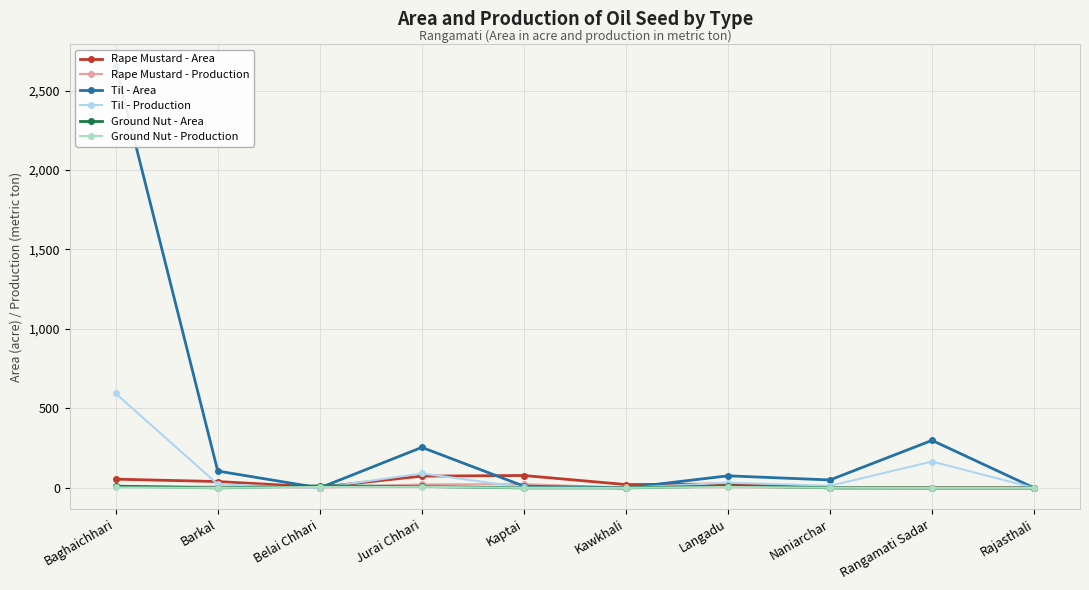

At which category does Til - Production reach its first local valley?

Belai Chhari